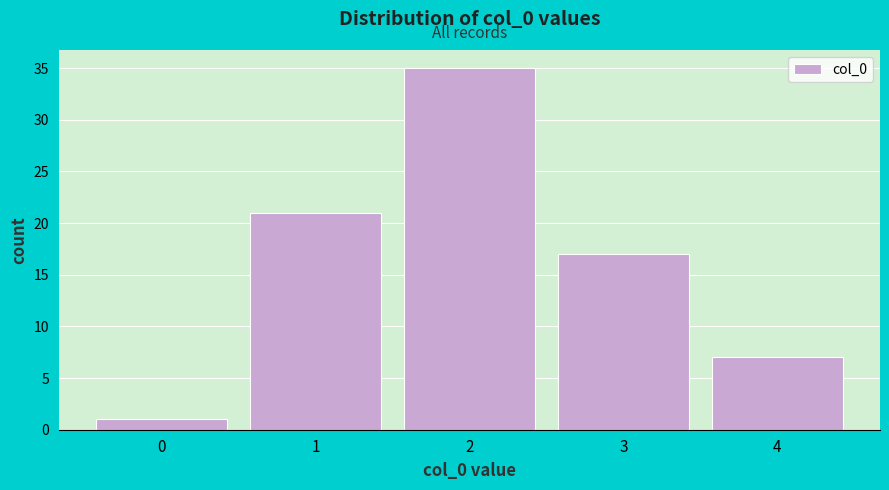

How tall is the bar that spans 2.5 to 3.5 on the x-axis? The values are not printed on the chart, so give them approximately, as read against the axis.

17